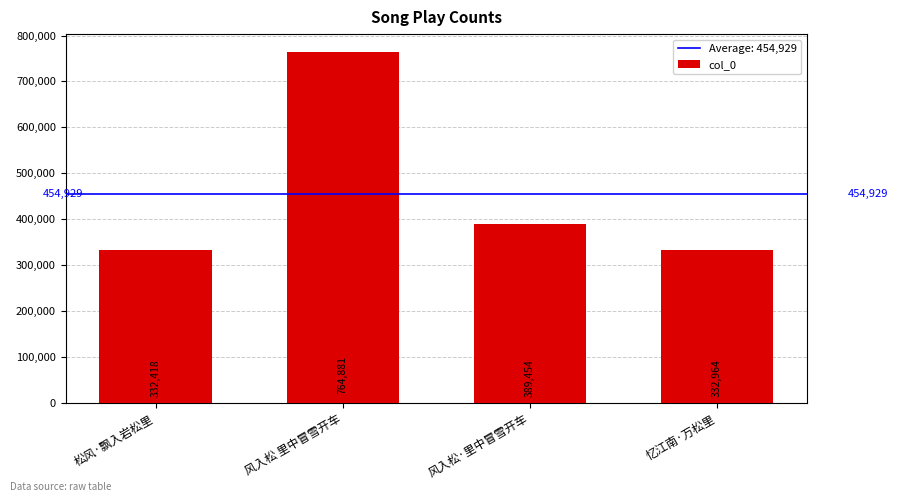

What position from the left is 忆江南·万松里?

4